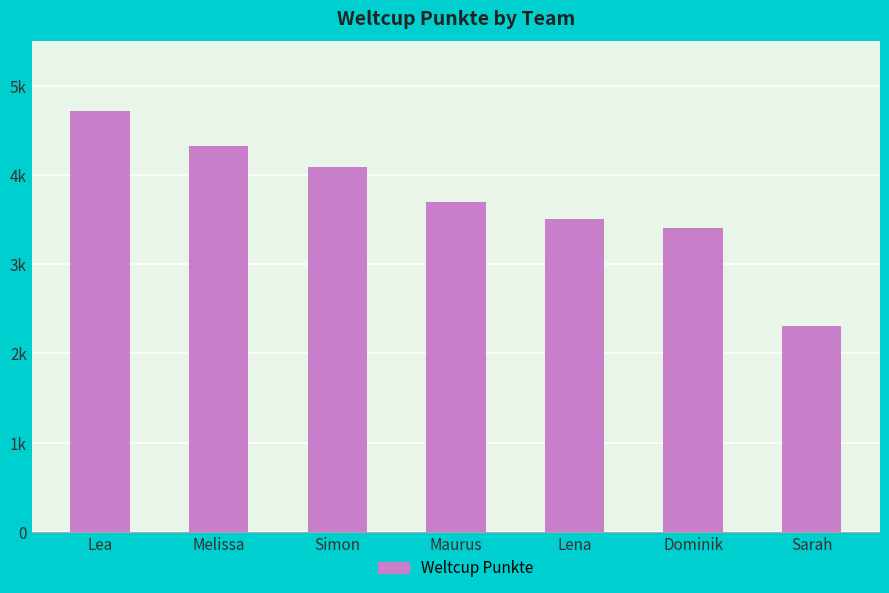

What is the difference between the maximum and minimum values?

2406